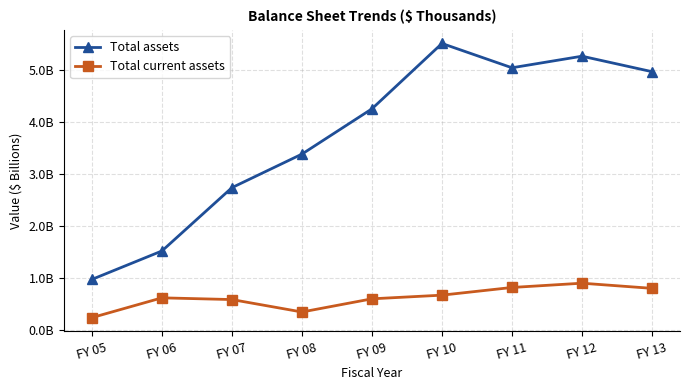

True or false: Total current assets and Total assets cross at least once.

False